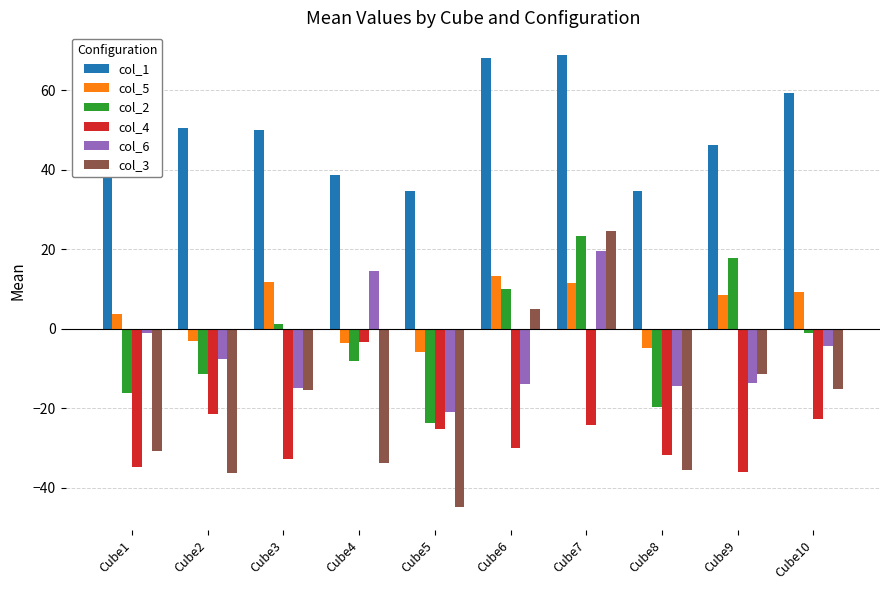

What is the spread (max minus min) of values at Cube7?

93.3